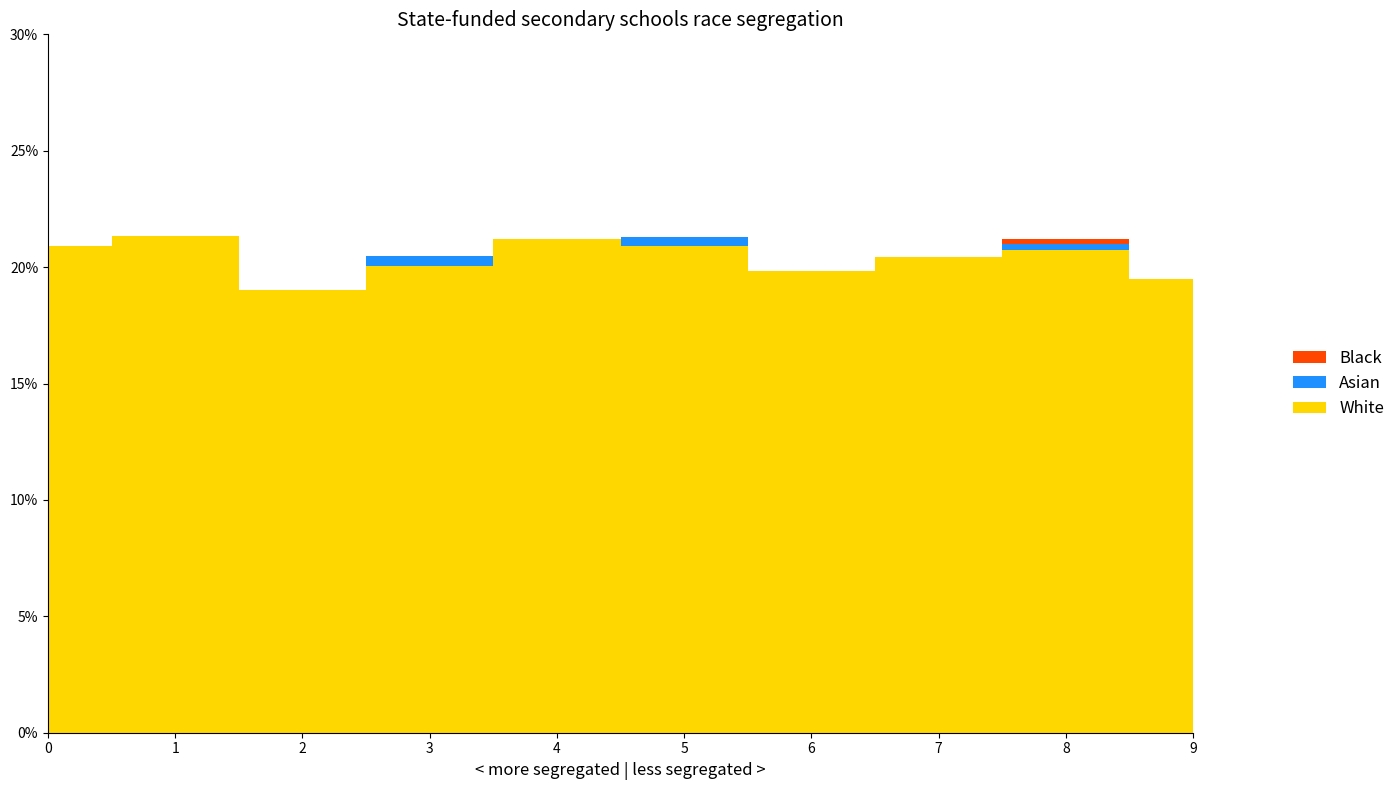

Reading left to right, what are all the values shown in this chart?

col_9: 0.0	0.0	0.0	0.0	0.0	0.0	0.0	0.0	0.0	0.0
col_10: 0.0	0.0	0.0	0.0	0.0	0.0	0.0	0.0	0.0	0.0
col_11: 0.2	0.2	0.2	0.2	0.2	0.2	0.2	0.2	0.2	0.2